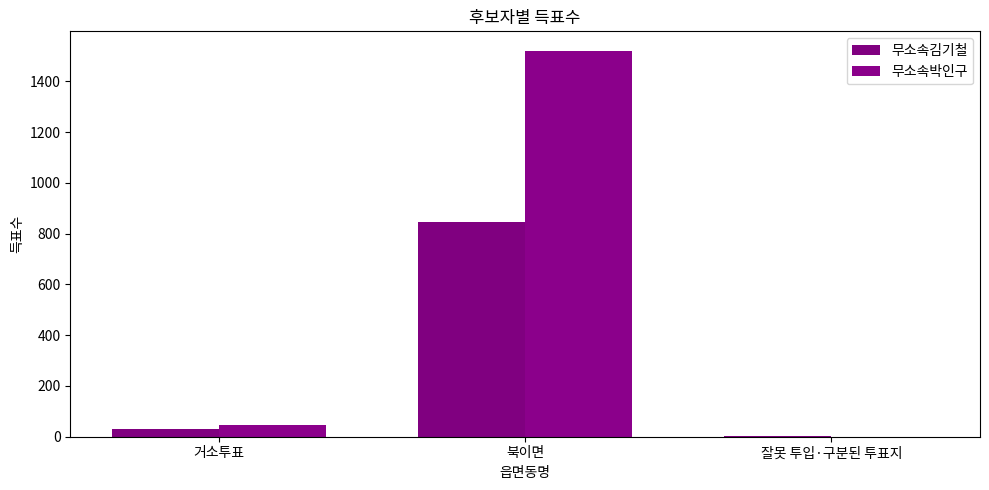

How many values in 무소속박인구 are above zero?

2